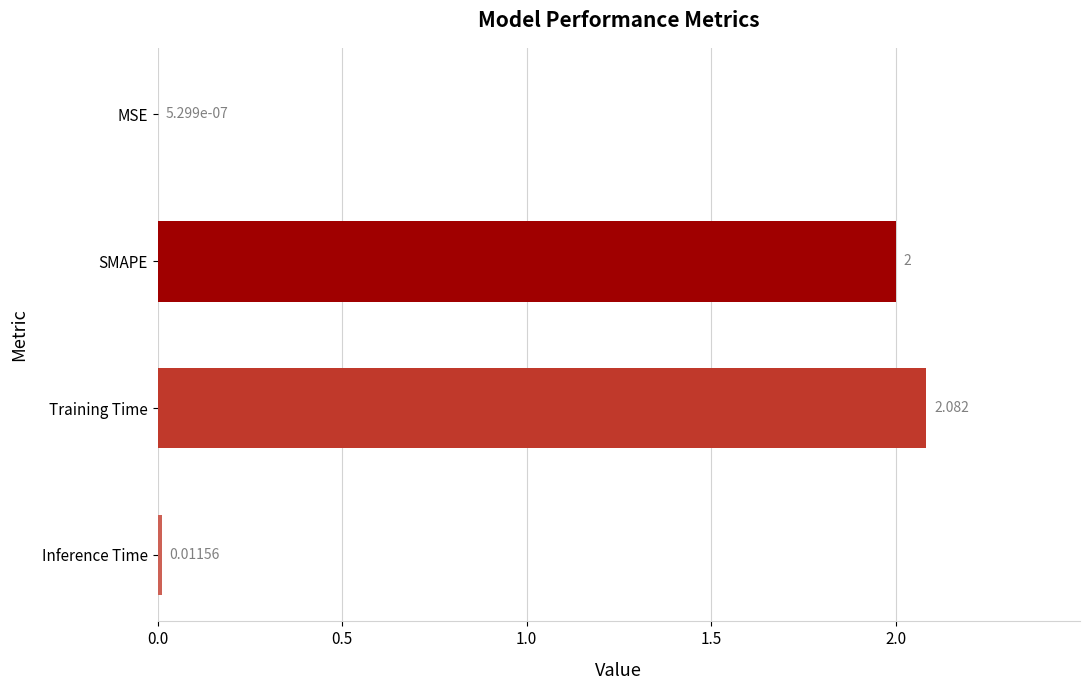

Where is the data nearest to the value 1?

Inference Time